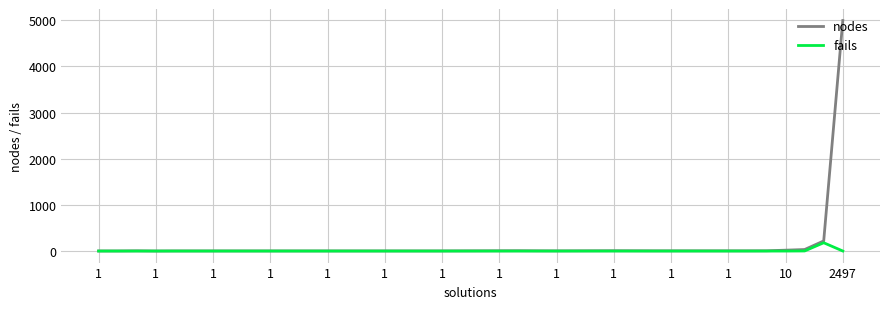

Which series has the largest range (max minus min)?

nodes